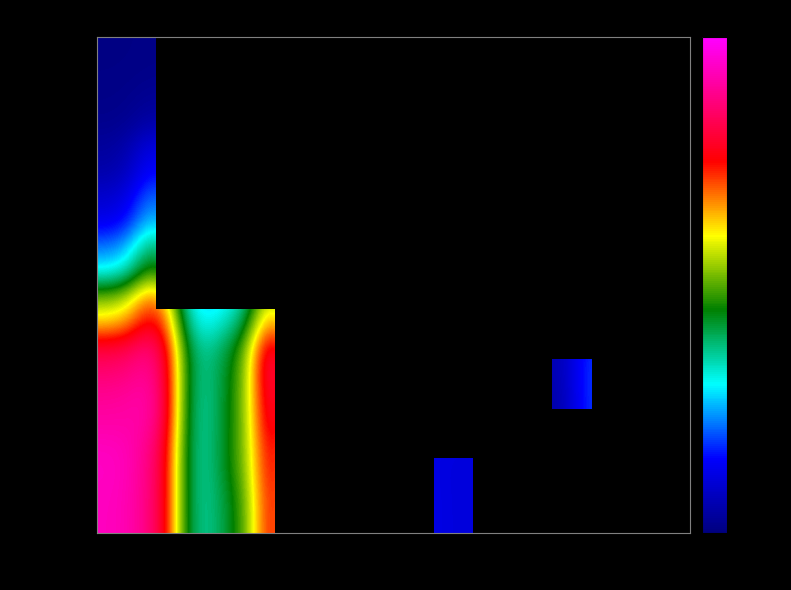

What is the sum of the 2020-04-03 values at AG and FR?

177.0